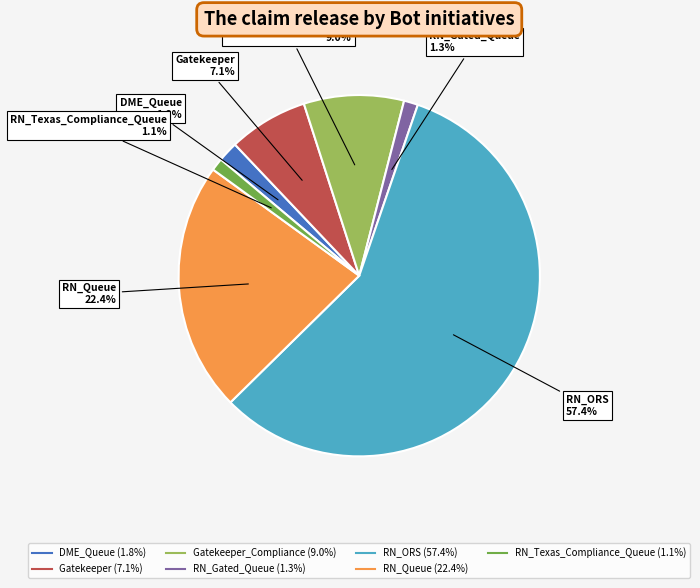

Is there a majority slice in this chart?

Yes